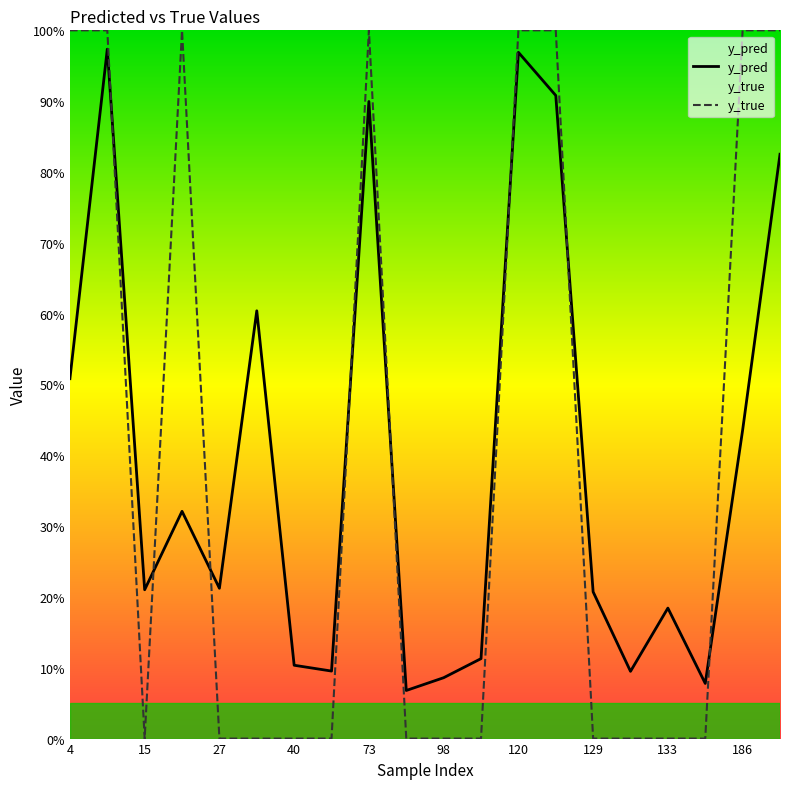

True or false: y_true and y_pred intersect in this chart.

True